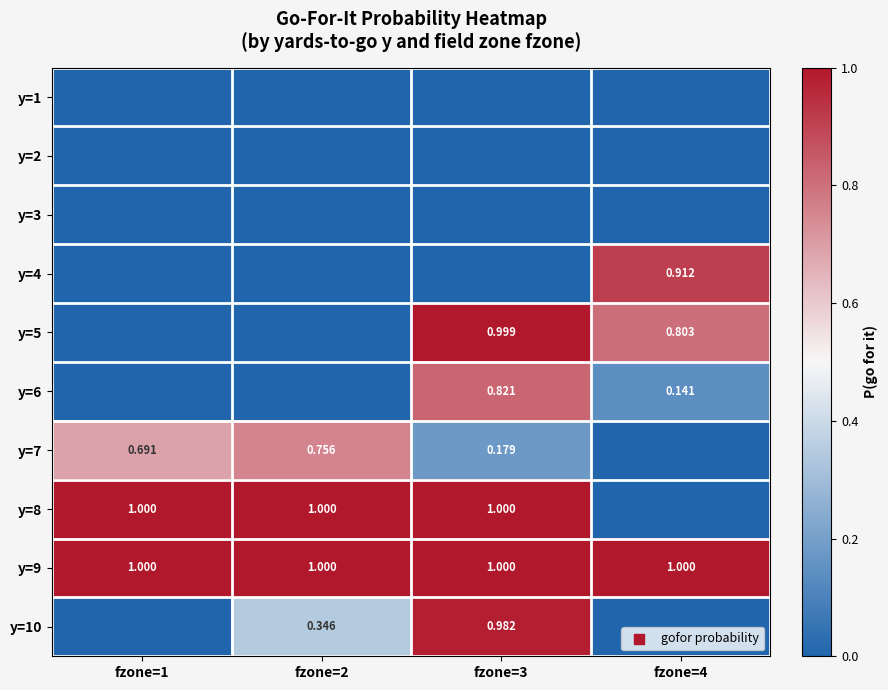

Rank the categories by y=7 value from highest to lowest.

fzone=2, fzone=1, fzone=3, fzone=4